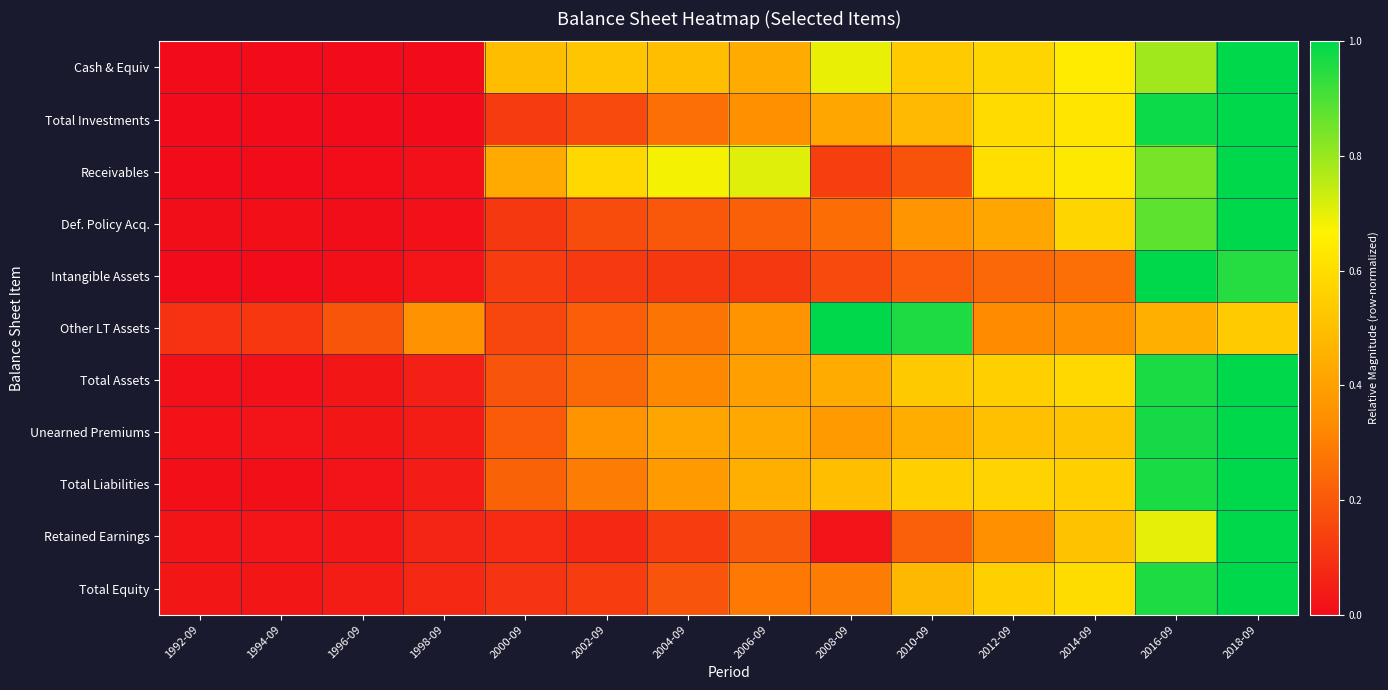

What is the total value across all series at 1994-09?

0.2